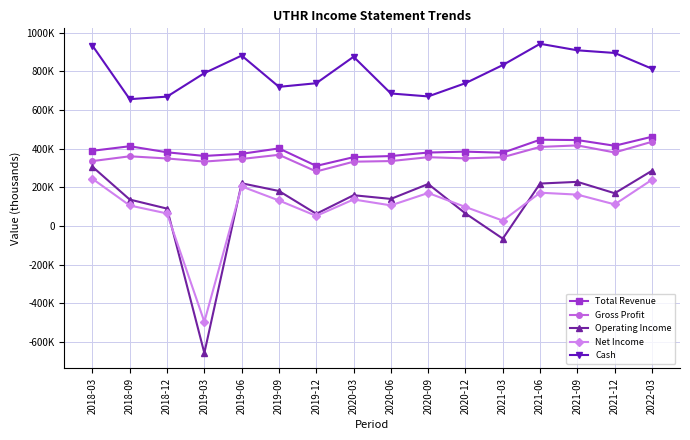

Is this an area chart (filled region under the line)?

No